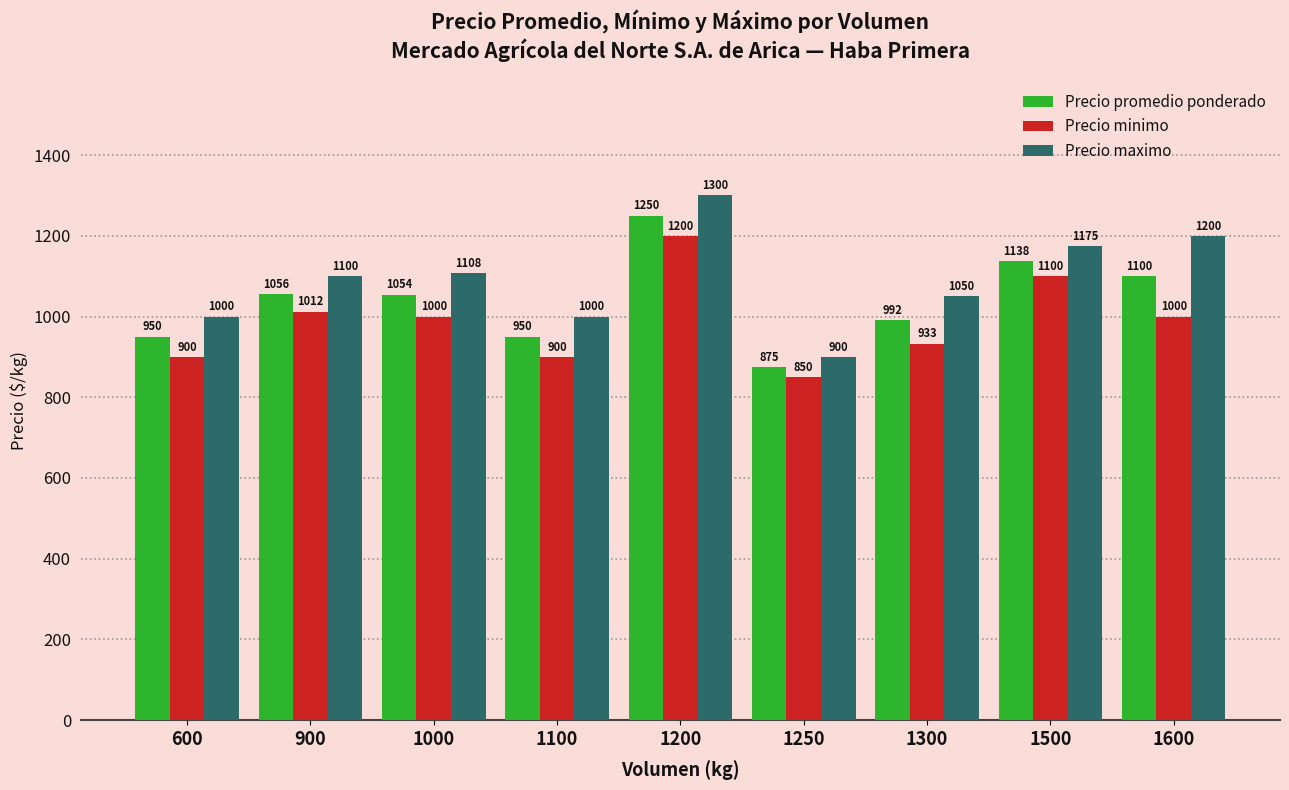

What is the difference between the highest and lowest values at 600?

100